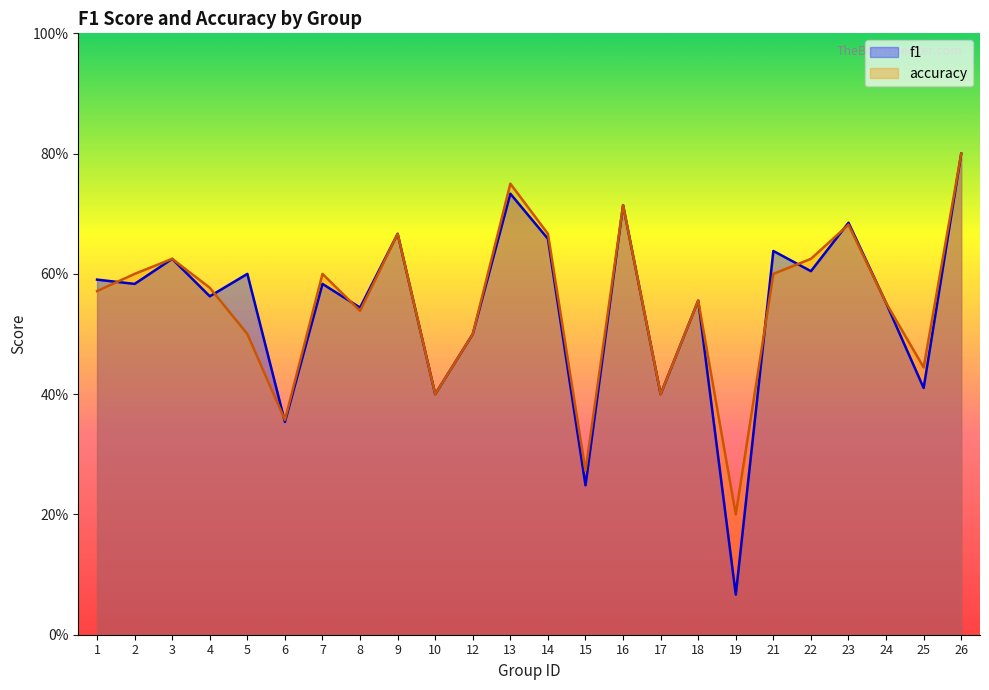

Between 12 and 19, which is larger?

12